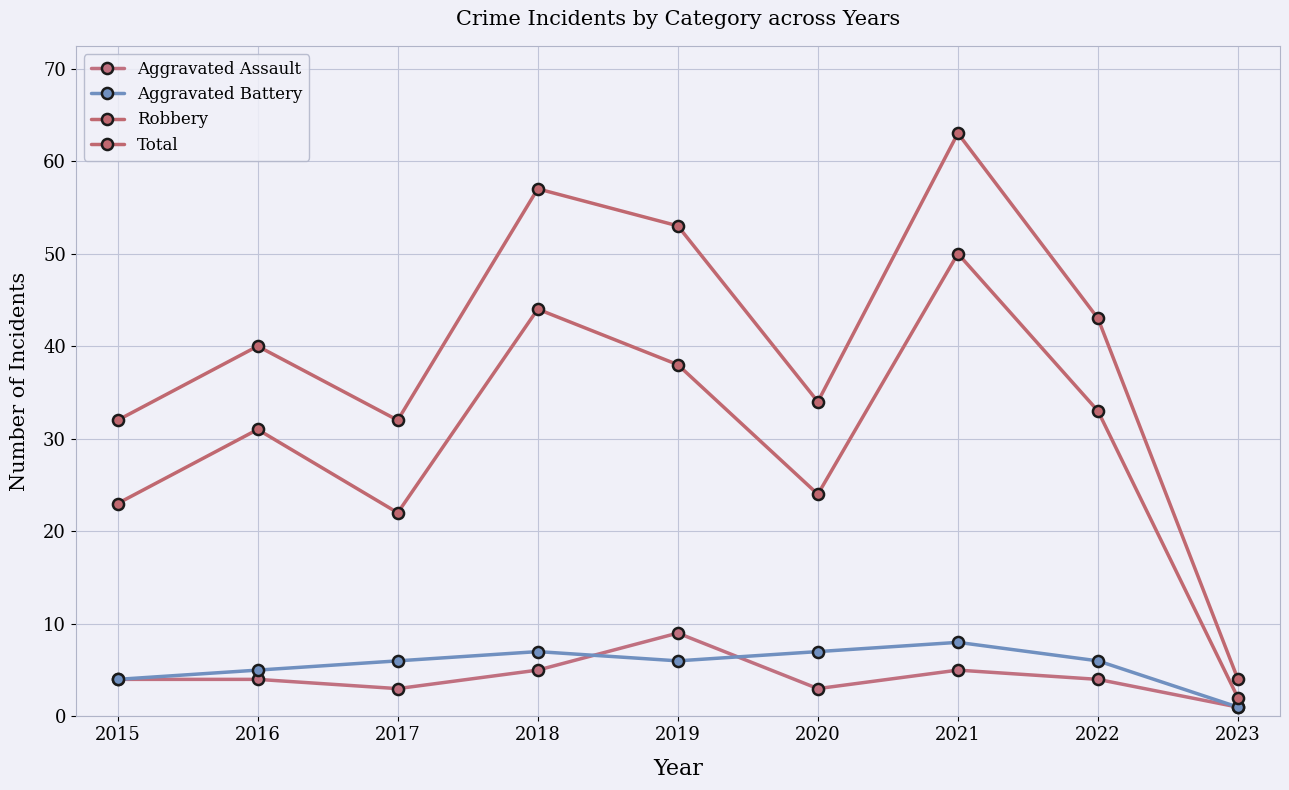

Reading left to right, list all the values displayed in this chart.

Aggravated Assault: 2015=4	2016=4	2017=3	2018=5	2019=9	2020=3	2021=5	2022=4	2023=1
Aggravated Battery: 2015=4	2016=5	2017=6	2018=7	2019=6	2020=7	2021=8	2022=6	2023=1
Robbery: 2015=23	2016=31	2017=22	2018=44	2019=38	2020=24	2021=50	2022=33	2023=2
Total: 2015=32	2016=40	2017=32	2018=57	2019=53	2020=34	2021=63	2022=43	2023=4